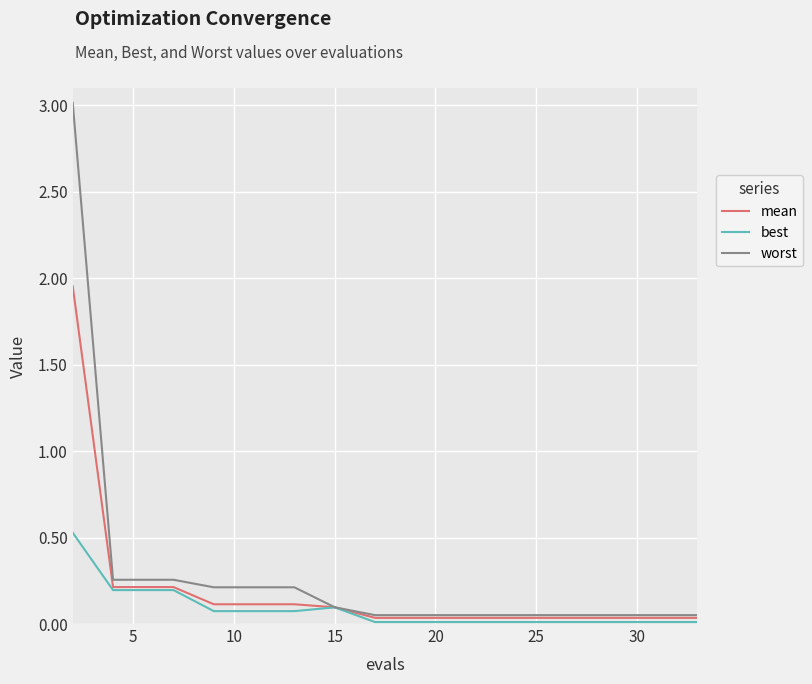

List the series in order of their peak value, lowest first.

best, mean, worst